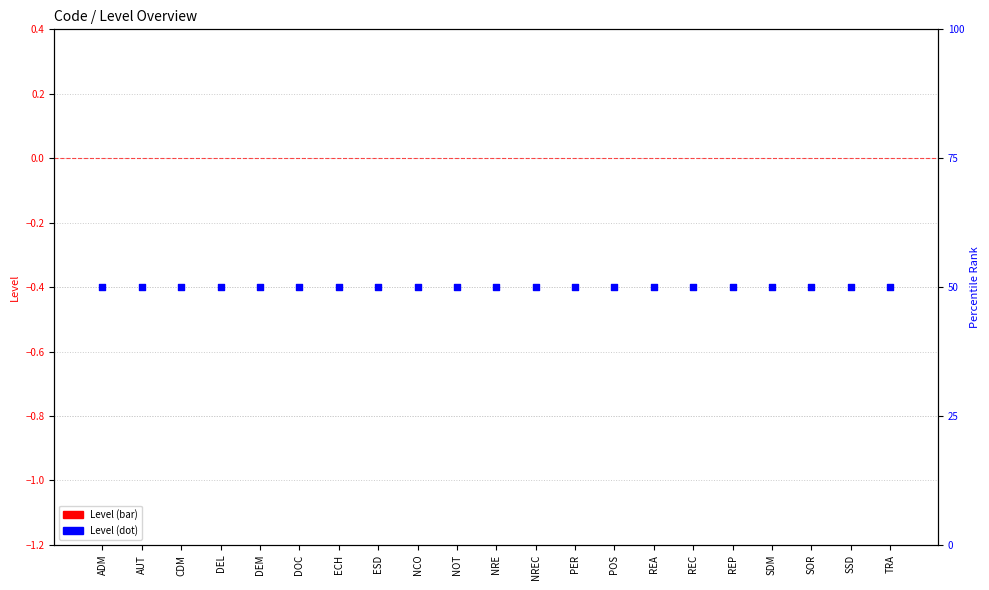

Which series has the largest total across all categories?

Level (dot)